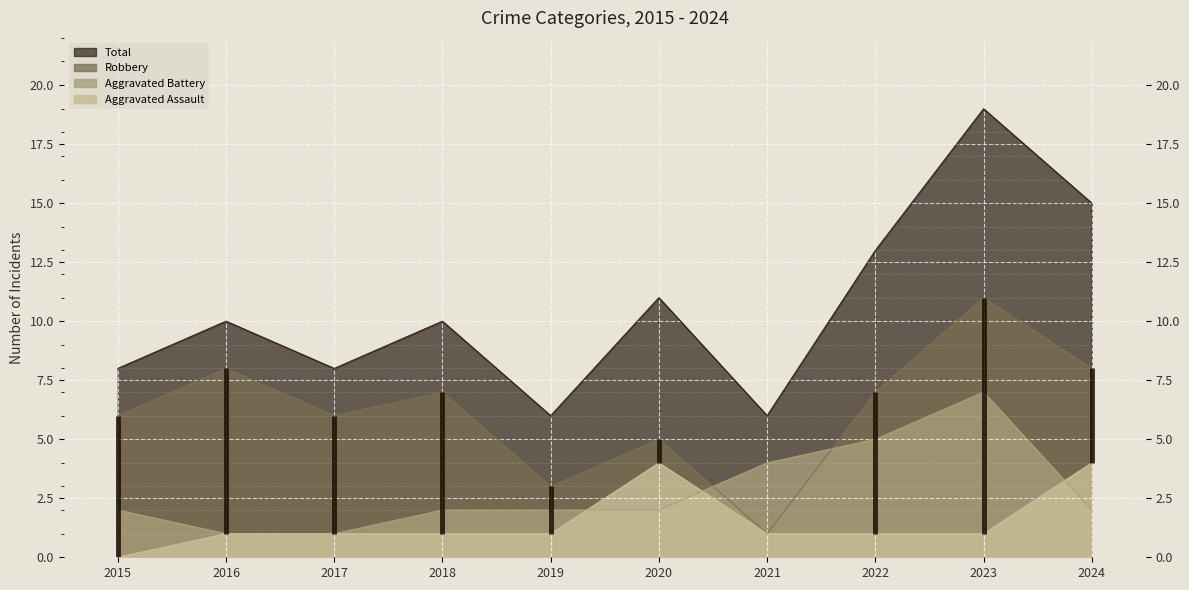

Reading left to right, extract all data points from this chart.

Aggravated Assault: 2015=0	2016=1	2017=1	2018=1	2019=1	2020=4	2021=1	2022=1	2023=1	2024=4
Aggravated Battery: 2015=2	2016=1	2017=1	2018=2	2019=2	2020=2	2021=4	2022=5	2023=7	2024=2
Robbery: 2015=6	2016=8	2017=6	2018=7	2019=3	2020=5	2021=1	2022=7	2023=11	2024=8
Total: 2015=8	2016=10	2017=8	2018=10	2019=6	2020=11	2021=6	2022=13	2023=19	2024=15